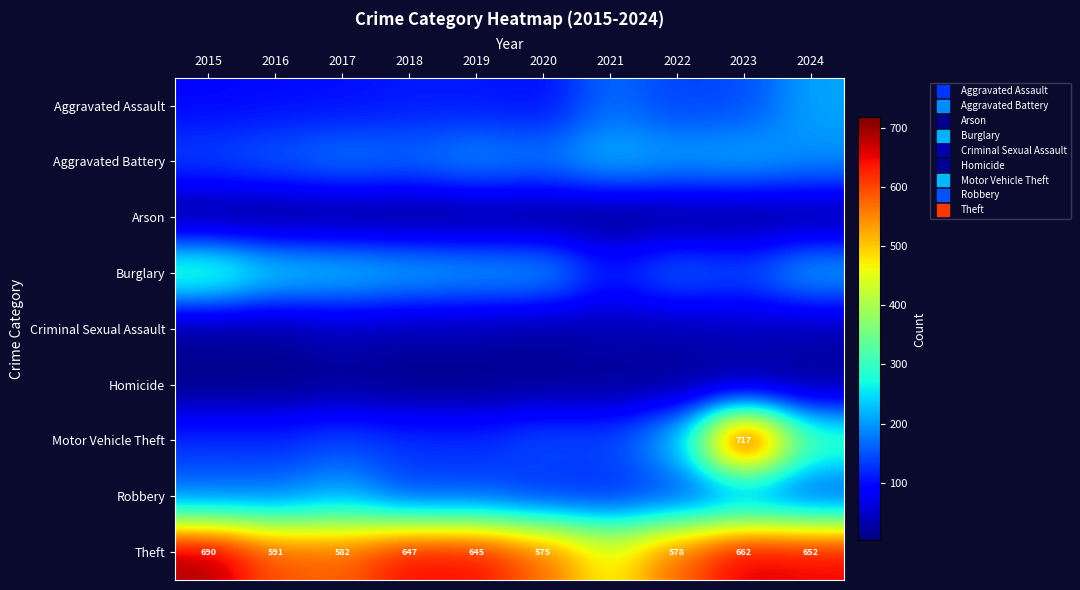

What is the difference between the maximum and minimum values in the Criminal Sexual Assault series?

23